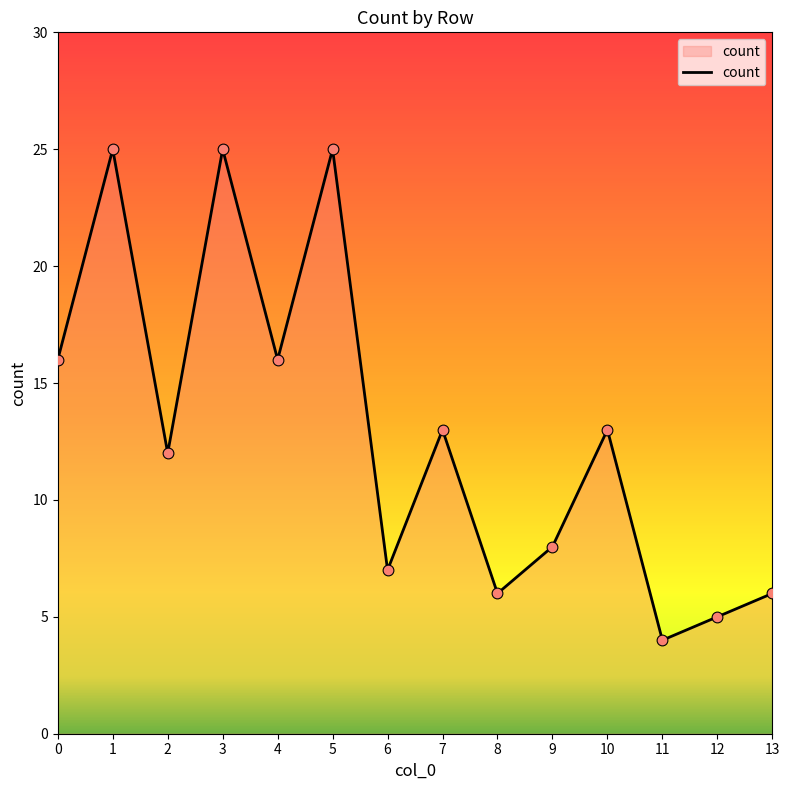

Between 11 and 6, which is larger?

6